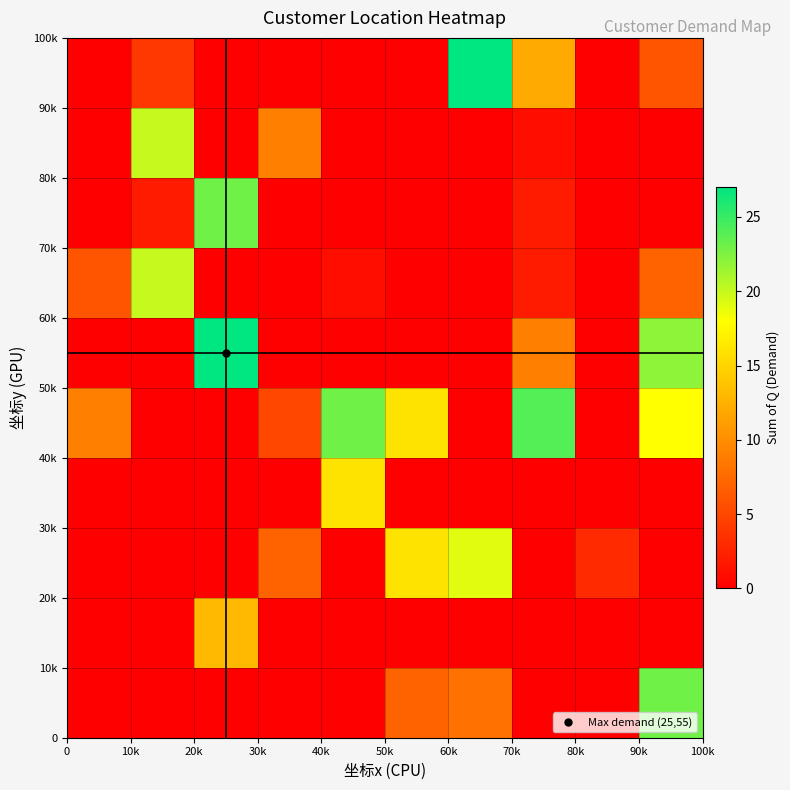

Reading left to right, what are all the values shown in this chart?

row_0: 0	0	0	0	0	7	8	0	0	23
row_1: 0	0	13	0	0	0	0	0	0	0
row_2: 0	0	0	7	0	16	19	0	3	0
row_3: 0	0	0	0	16	0	0	0	0	0
row_4: 9	0	0	5	23	16	0	24	0	18
row_5: 0	0	27	0	0	0	0	9	0	22
row_6: 6	20	0	0	1	0	0	2	0	7
row_7: 0	2	23	0	0	0	0	2	0	0
row_8: 0	20	0	9	0	0	0	1	0	0
row_9: 0	4	0	0	0	0	27	12	0	6